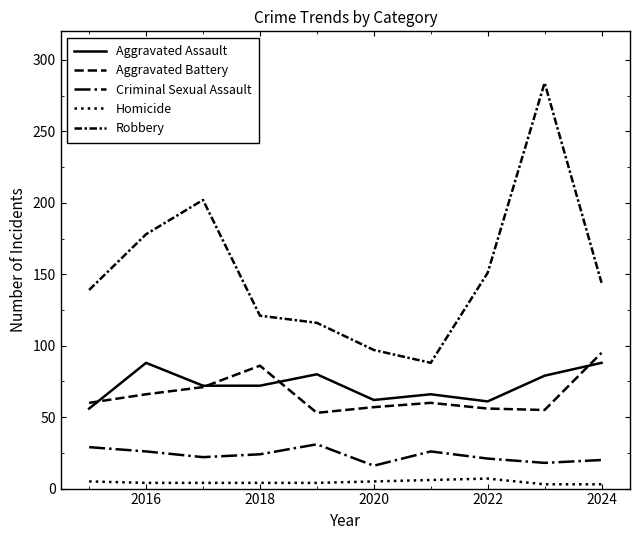

How many lines are shown in the chart?

5